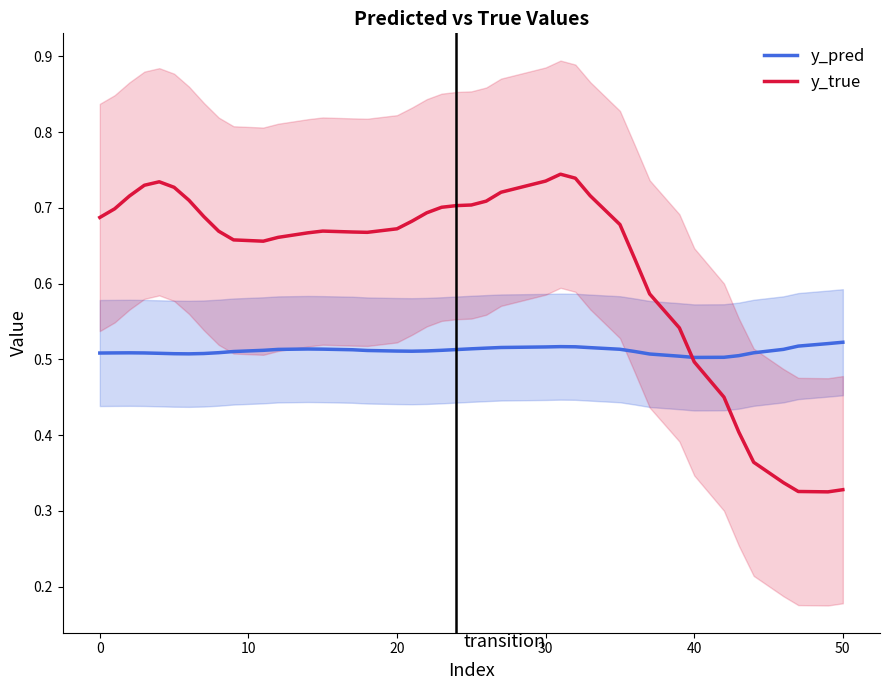

What are all the series names shown in the legend?

y_pred, y_true